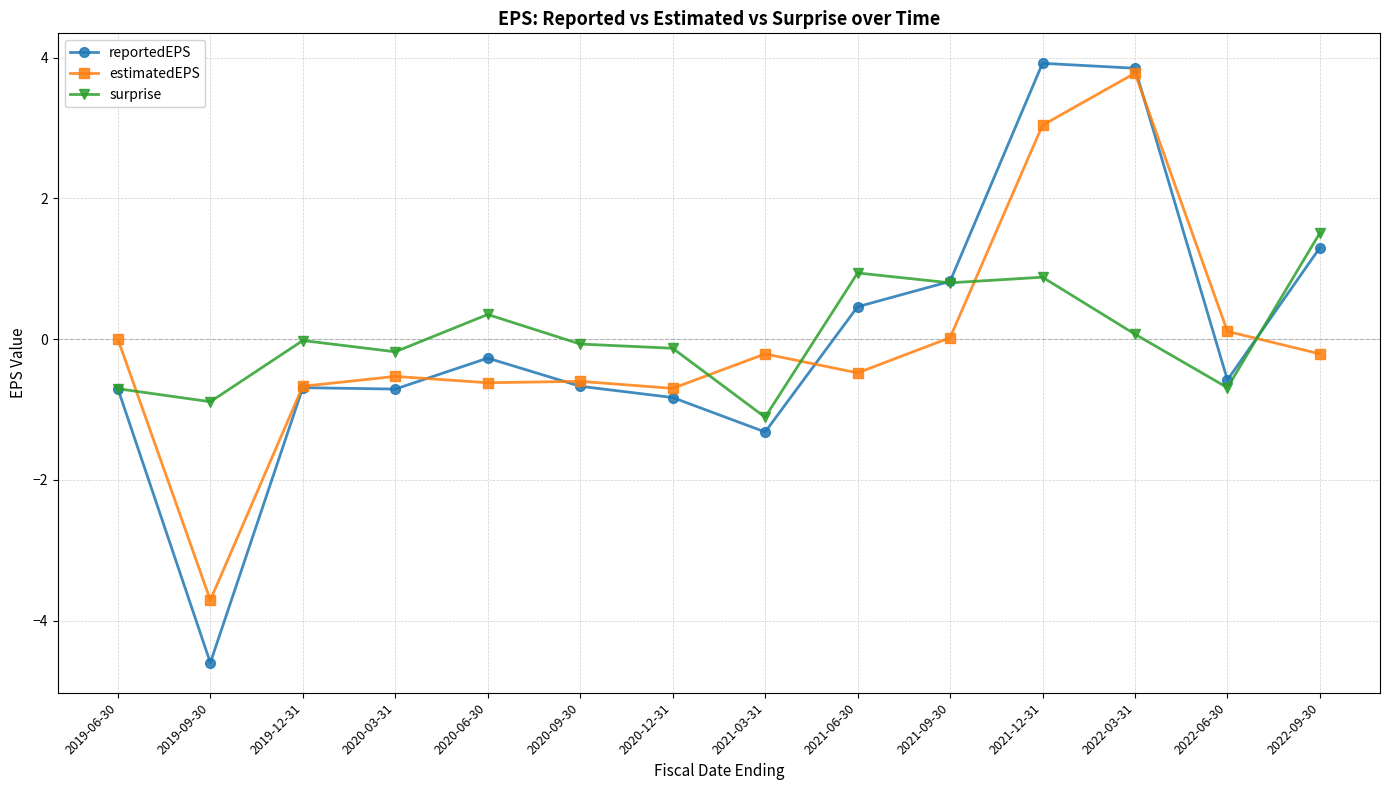

What is the spread (max minus min) of values at 2021-12-31?

3.0